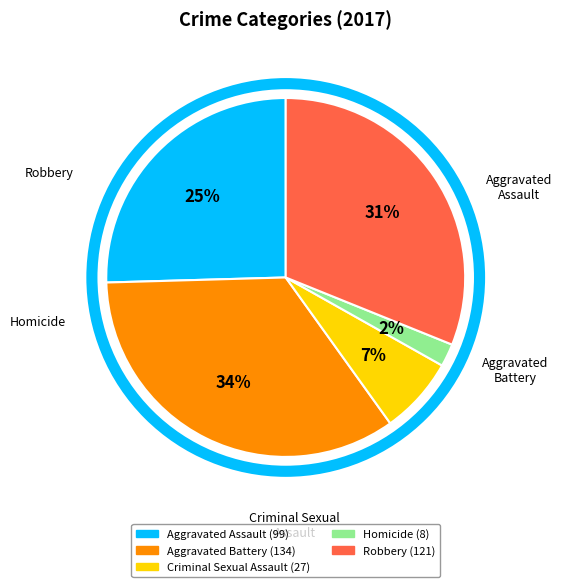

To the nearest percent, what percentage of the pie is Aggravated Assault?

25%